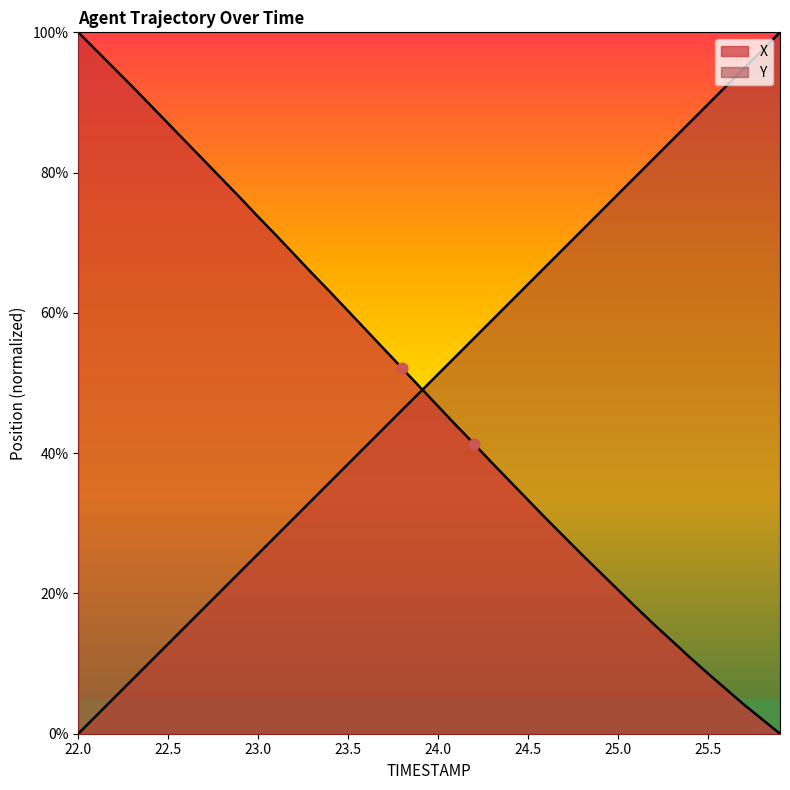

Is the value of X at 23.7 greater than the value of Y at 22.8?

Yes